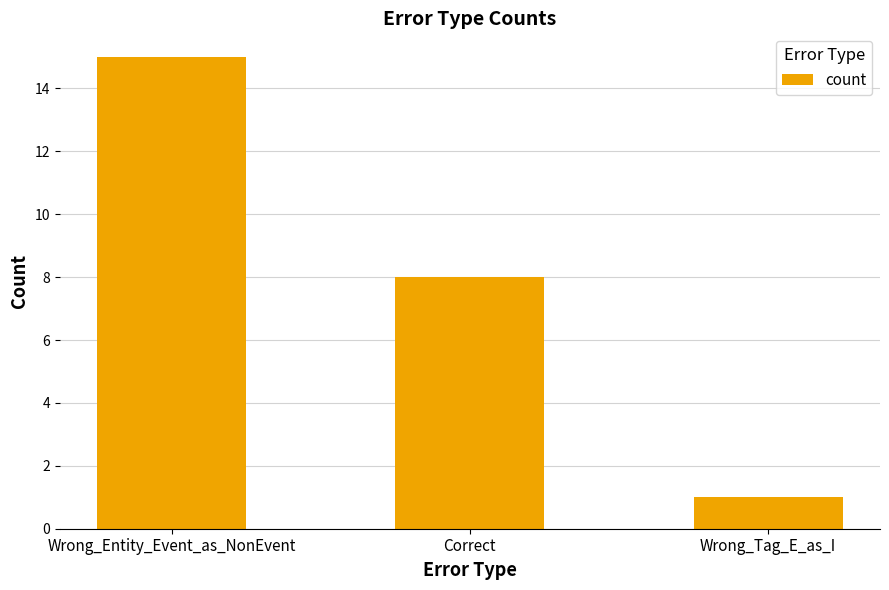

What is the difference between the values at Correct and Wrong_Entity_Event_as_NonEvent?

7